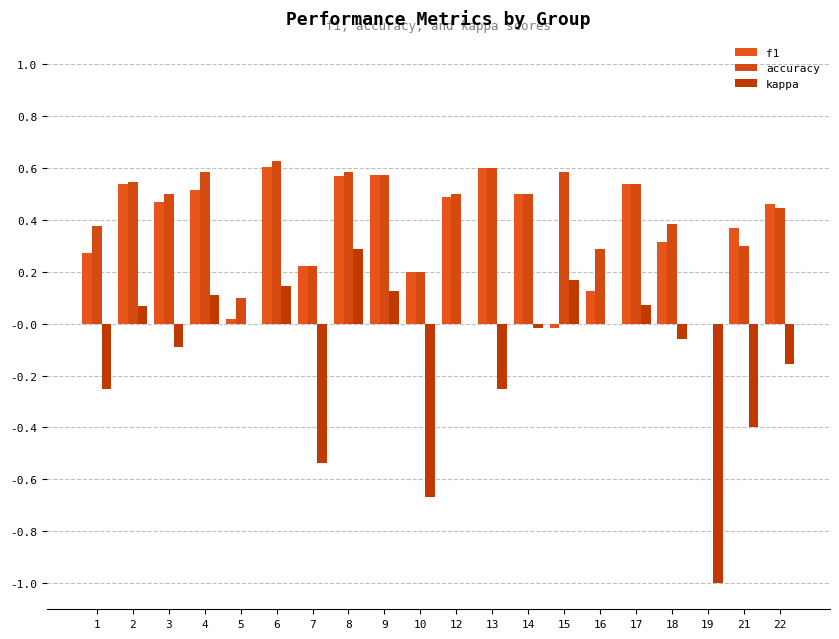

How many distinct data groups are displayed?

3